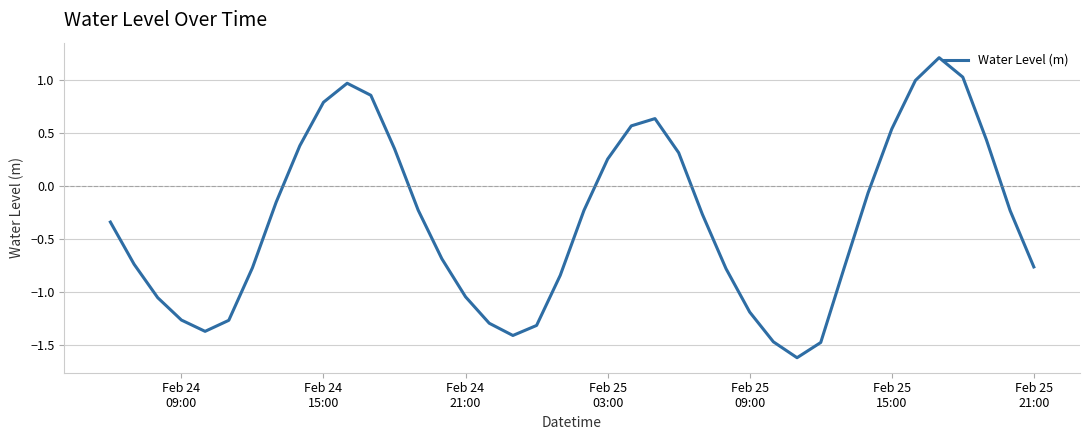

What is the minimum value shown in the chart?

-1.6